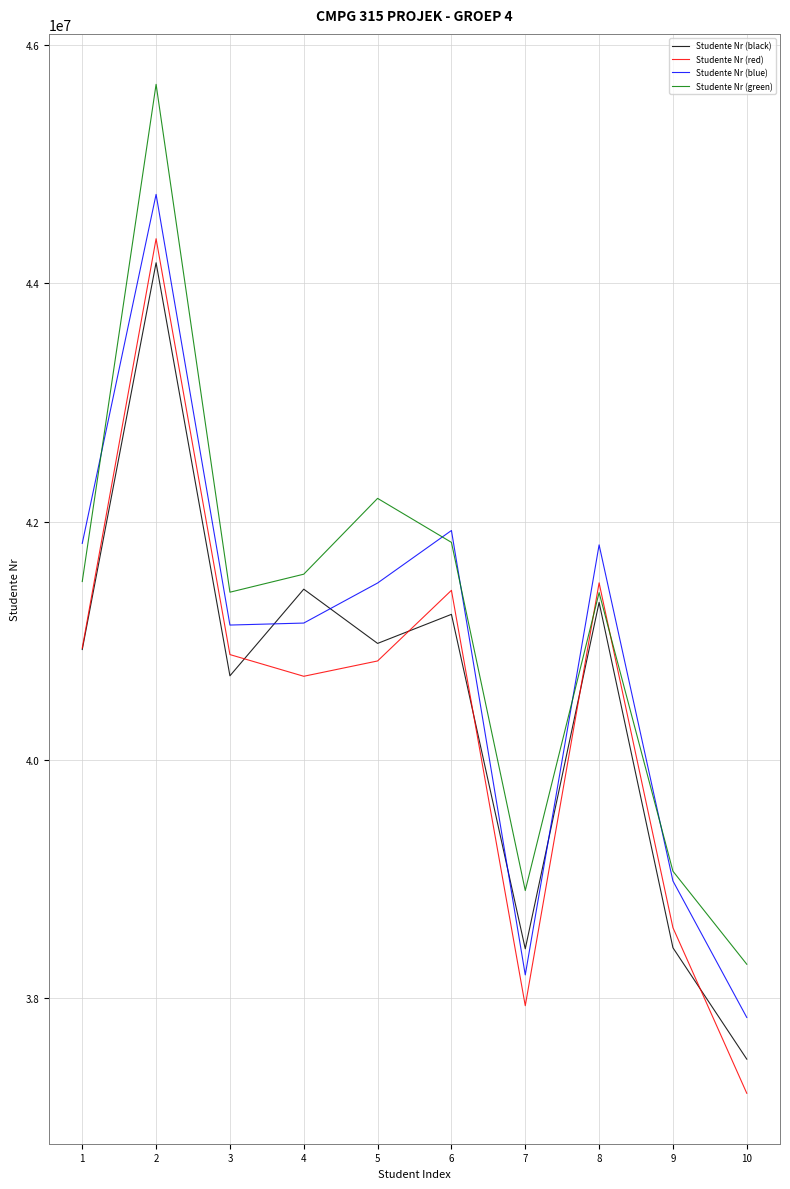

Where is the first local maximum for Studente Nr (blue)?

2